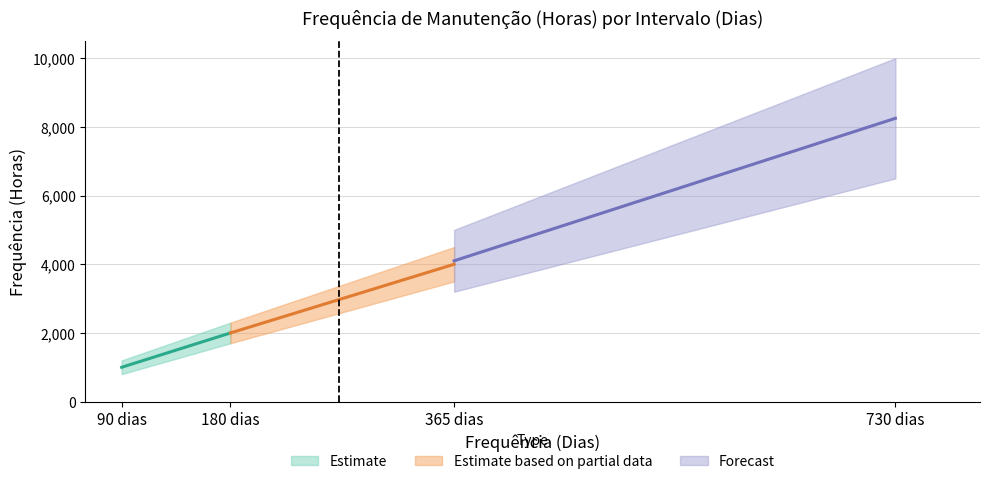

List the labels in order of value, largest first.

730, 365, 180, 90